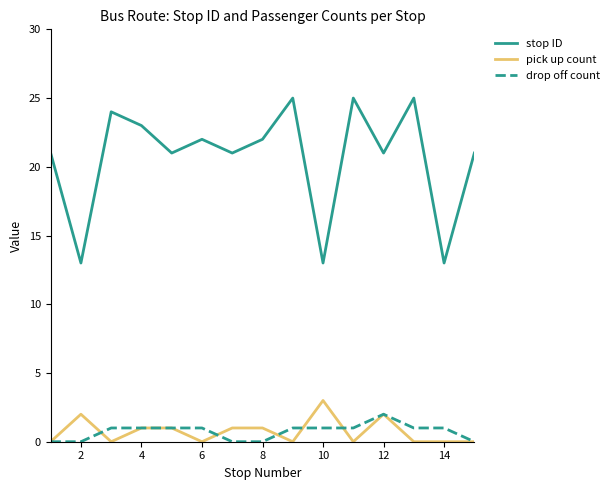

What is the sum of all stop ID values?

310